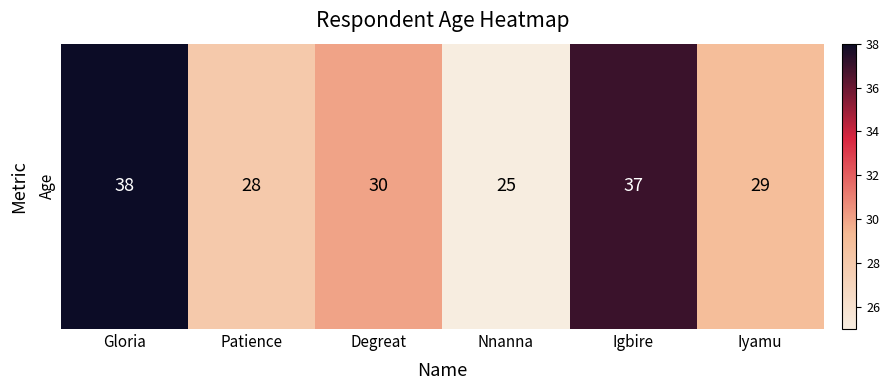

What is the sum of all values?

187